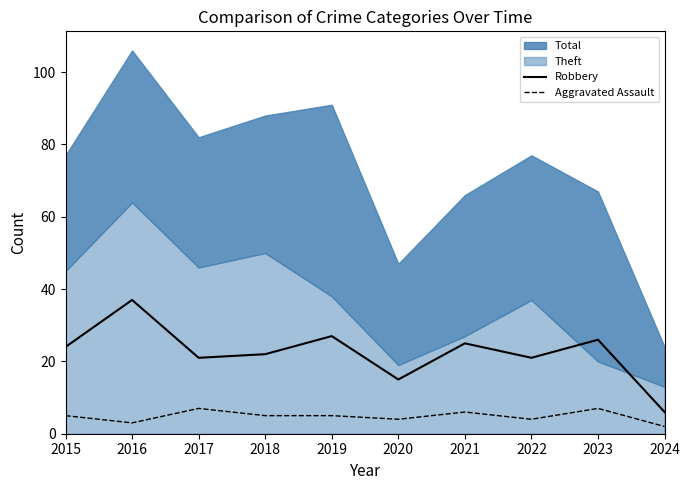

What is the sum of the Robbery values at 2023 and 2017?

47